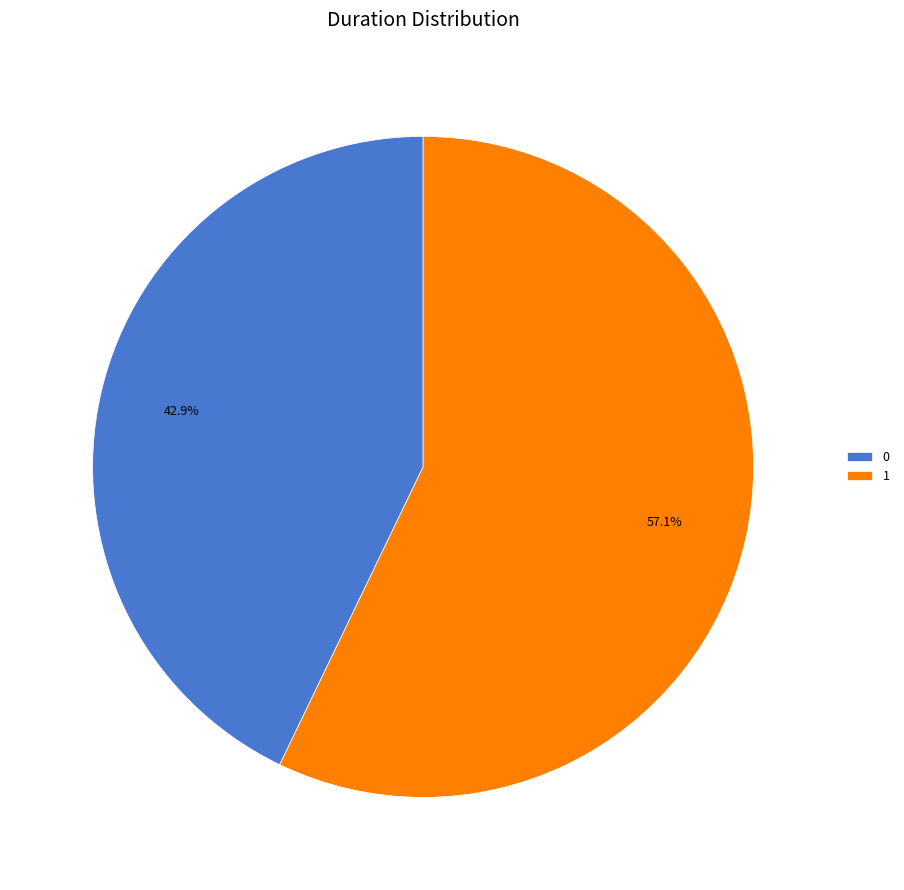

Is it true that 0 is 29% of the pie?

False